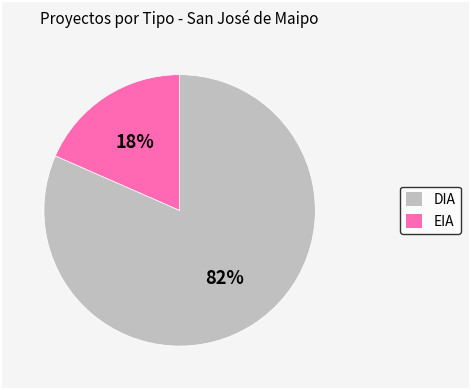

Rank the categories by value from highest to lowest.

DIA, EIA